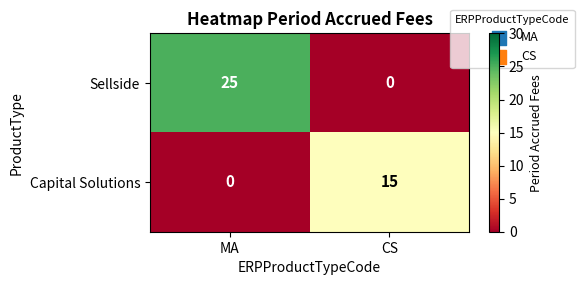

Reading right to left, what are all the values shown in this chart?

Sellside: 0	25
Capital Solutions: 15	0